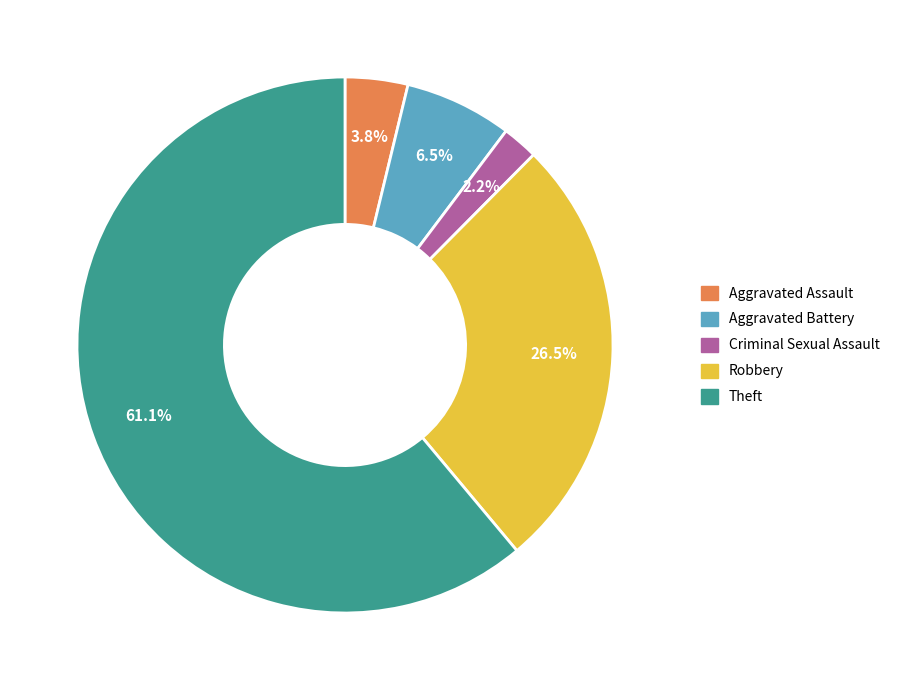

Which category has the biggest portion of the pie?

Theft